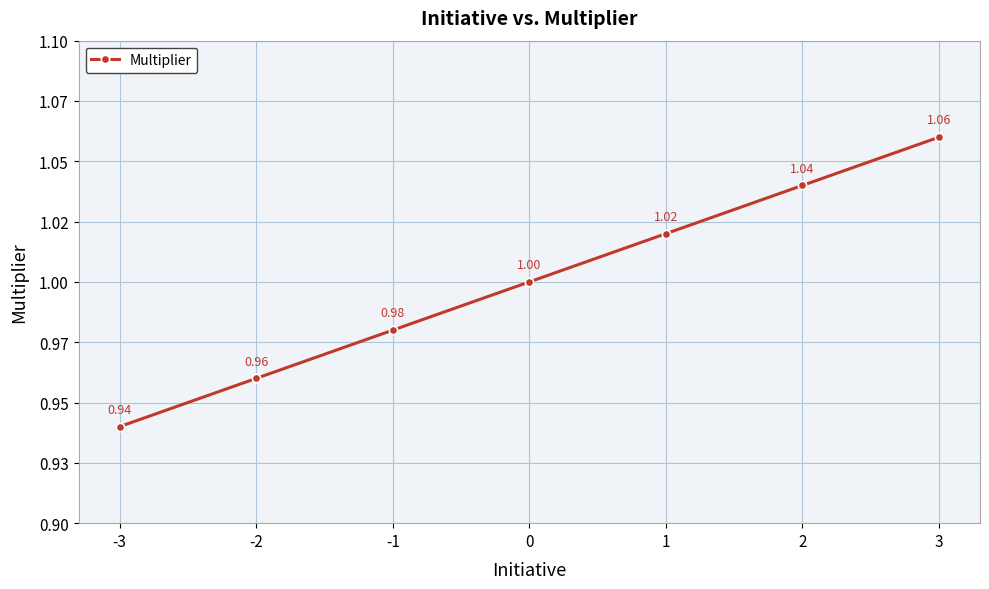

True or false: the data has more than 1 interior local peaks.

False